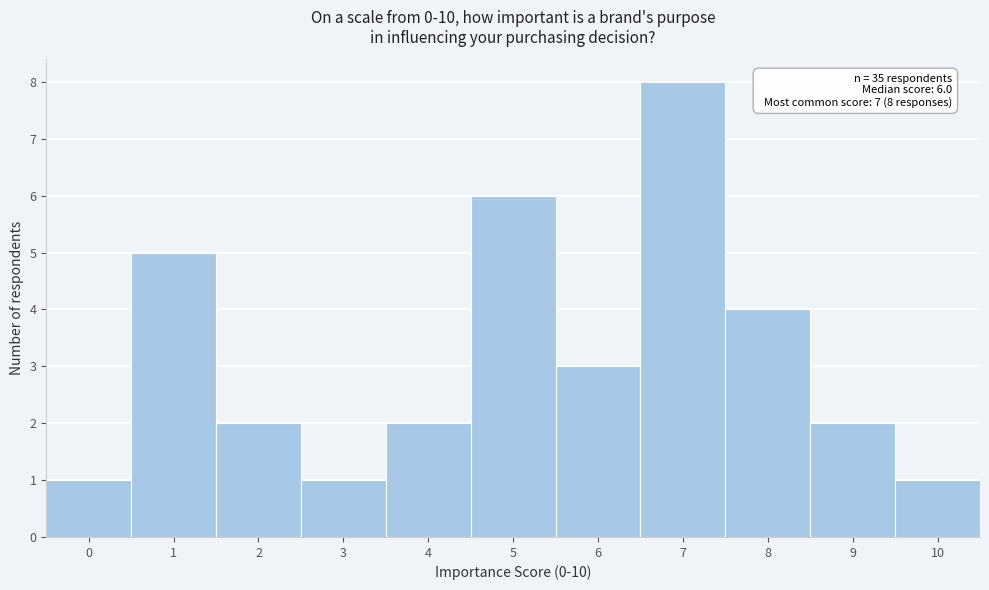

Which range on the x-axis has the tallest bar?

6.5 to 7.5